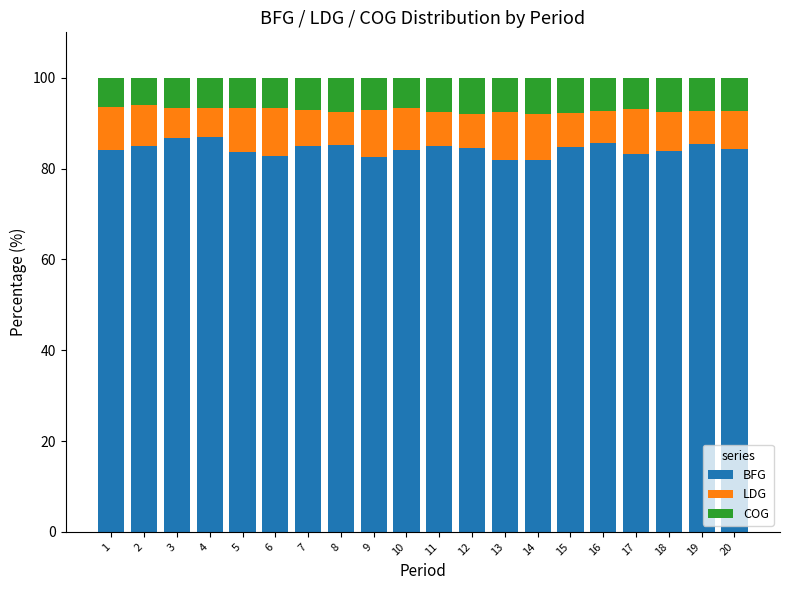

The value of BFG at 2 is 84.9. True or false?

True